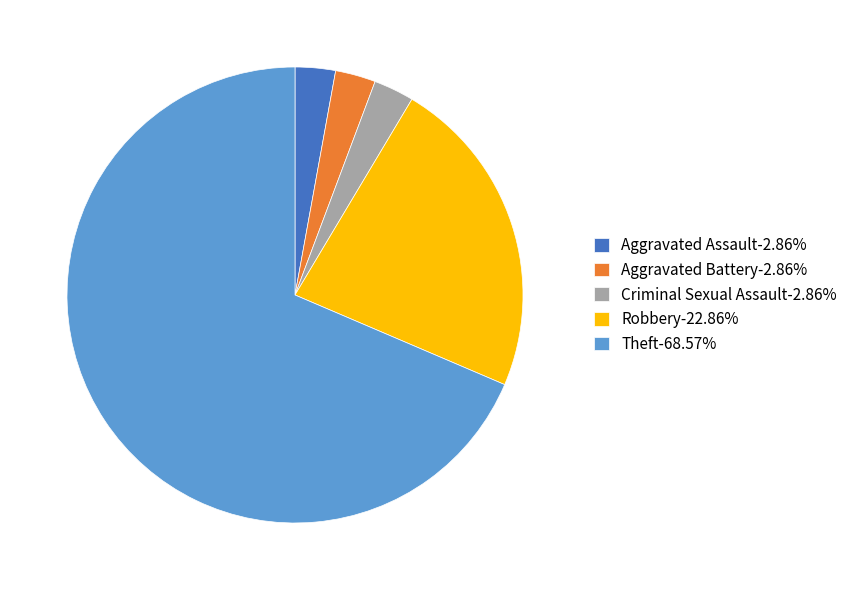

What is the majority slice?

Theft